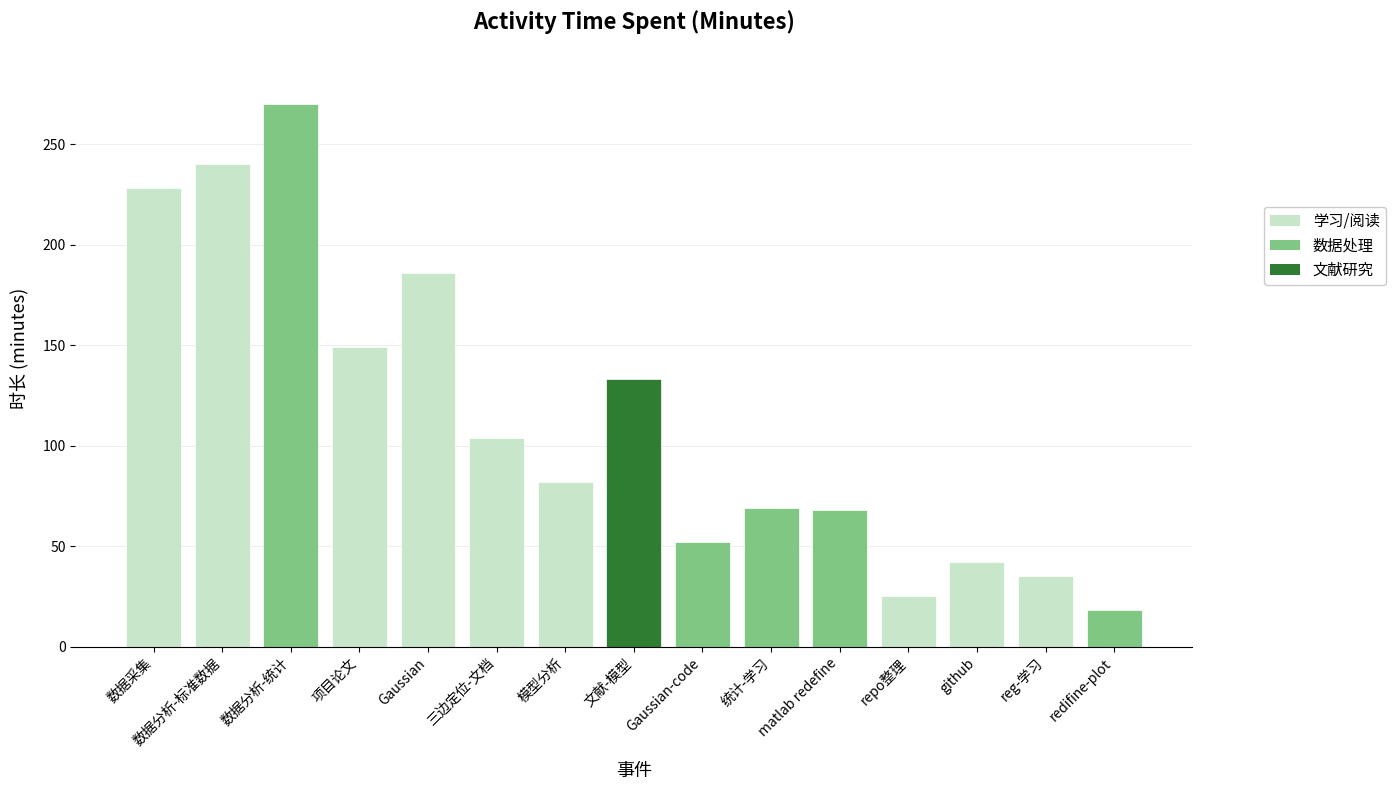

What is the difference between the maximum and minimum values?

252